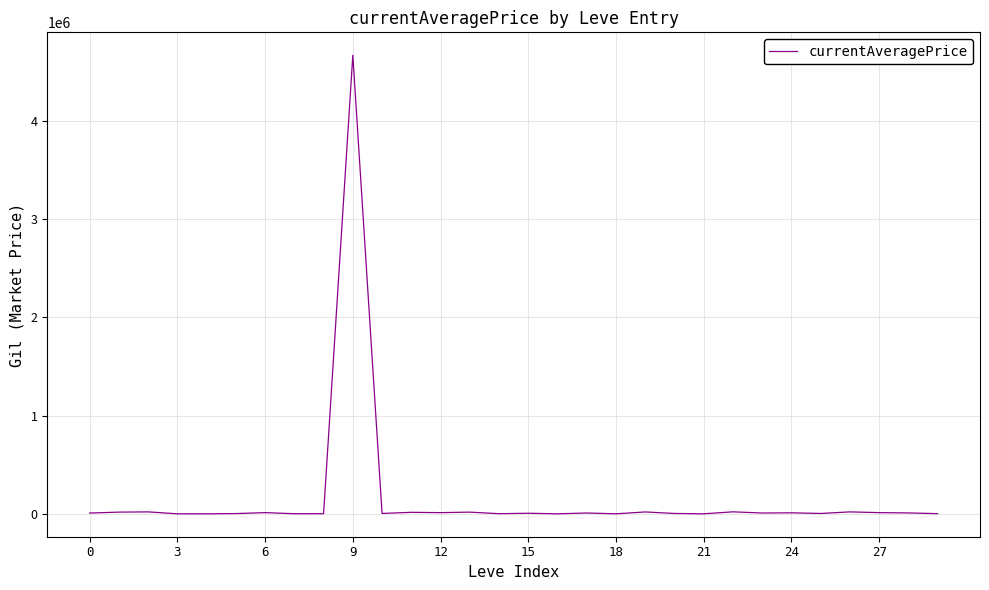

What is the difference between the maximum and minimum values?

4669000.5